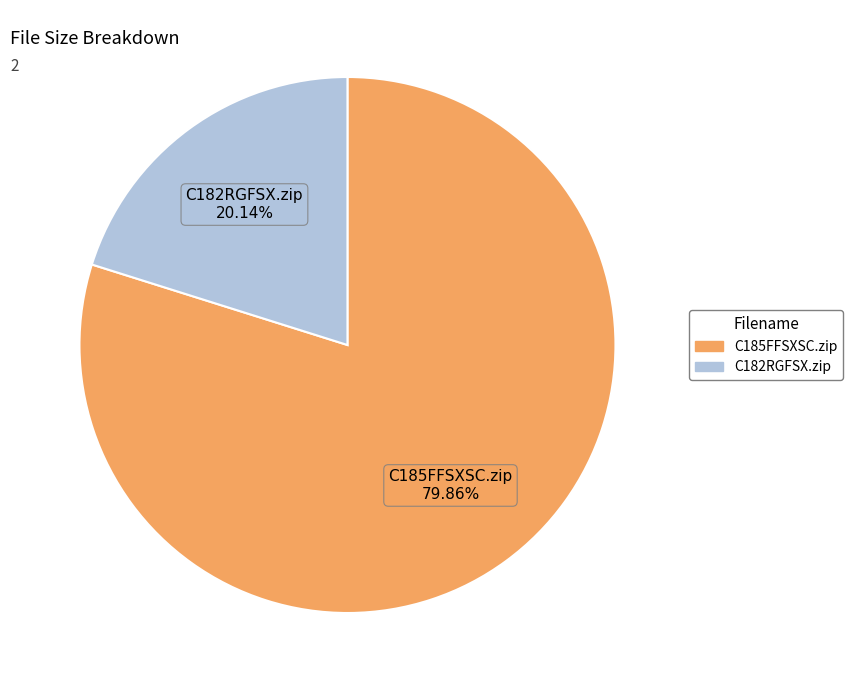

True or false: C185FFSXSC.zip accounts for 71% of the total.

False